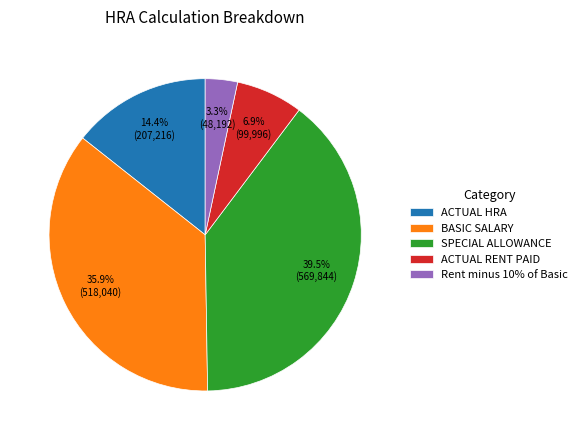

How many slices are in this pie chart?

5